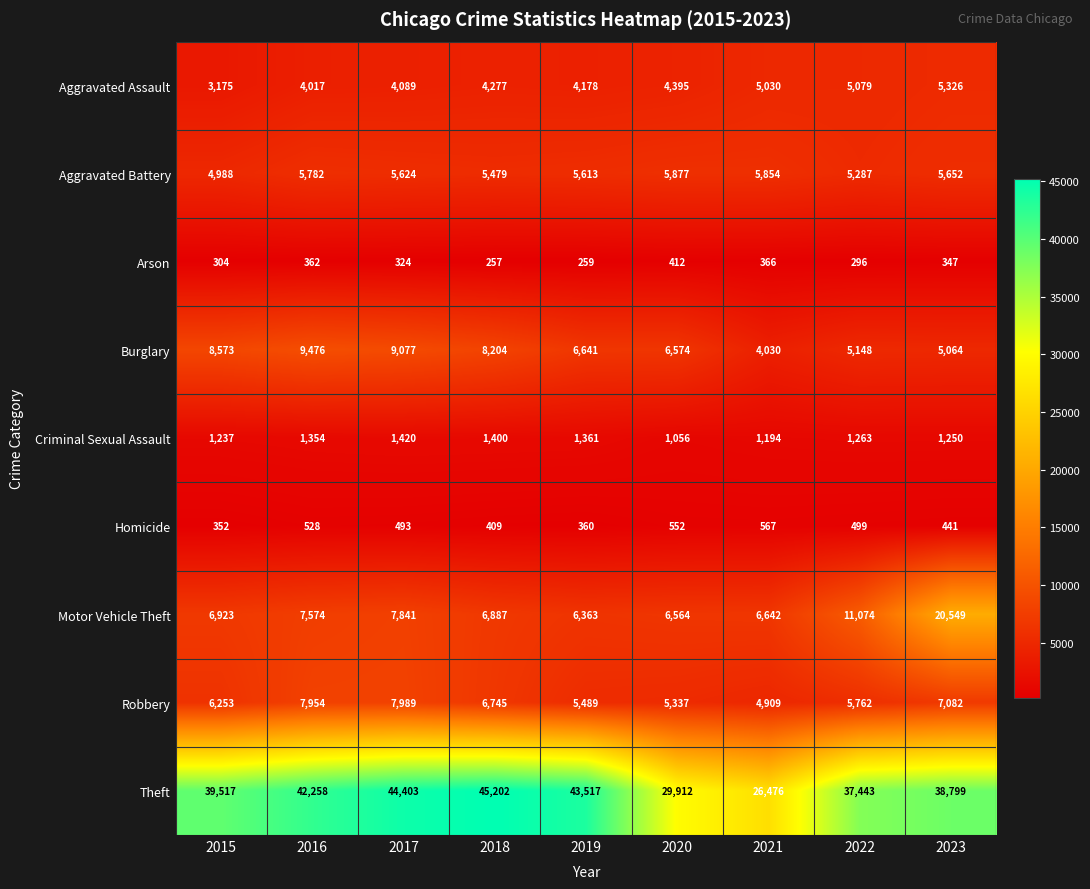

What is the difference between the highest and lowest values at 2022?

37147